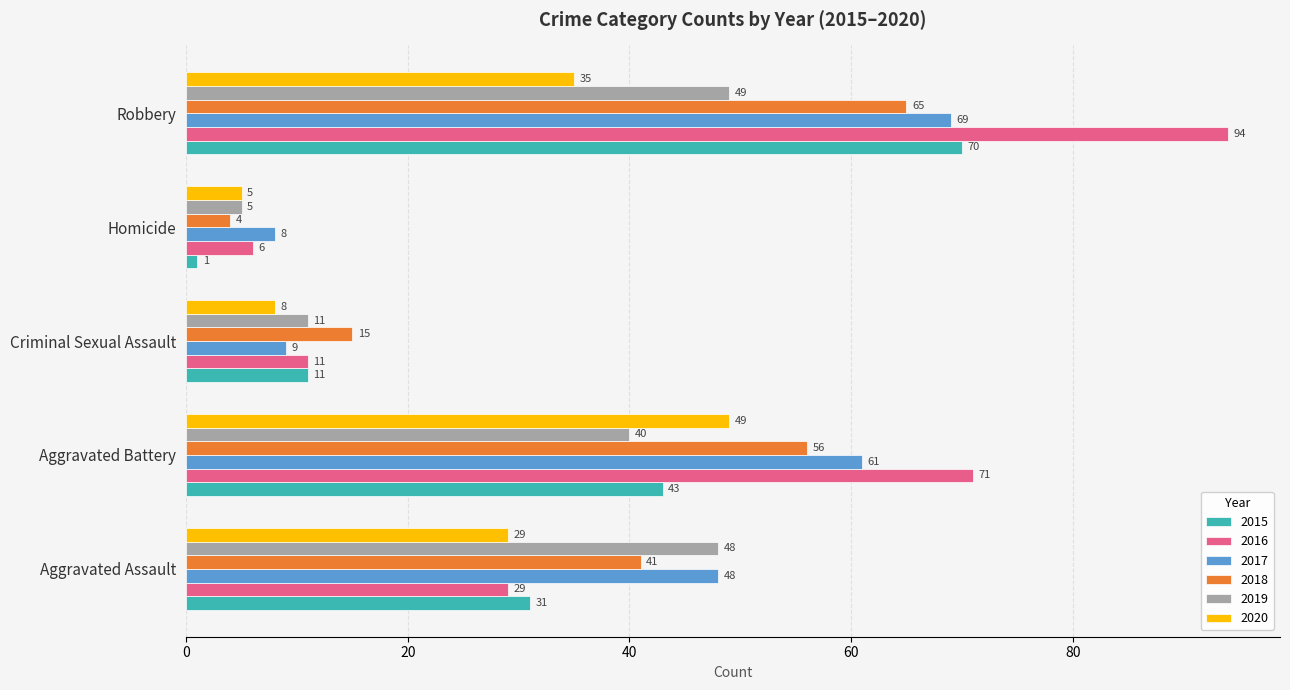

What is the difference between the 2018 values at Aggravated Assault and Aggravated Battery?

15